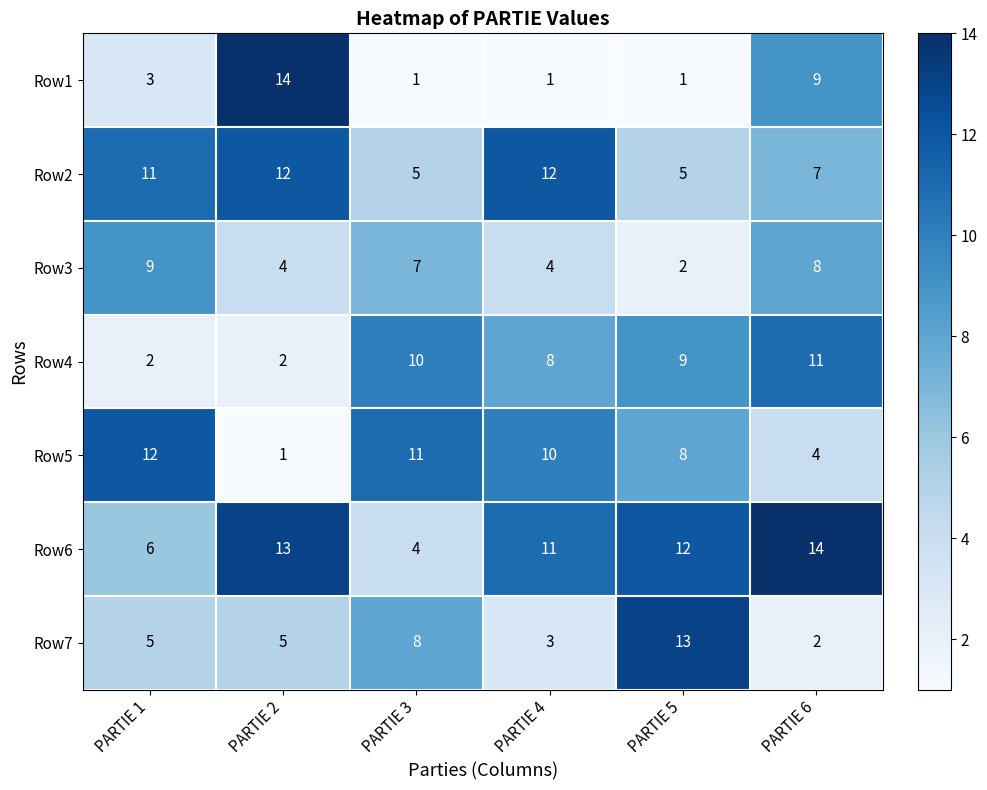

Is the value of Row5 at PARTIE 1 greater than the value of Row3 at PARTIE 4?

Yes